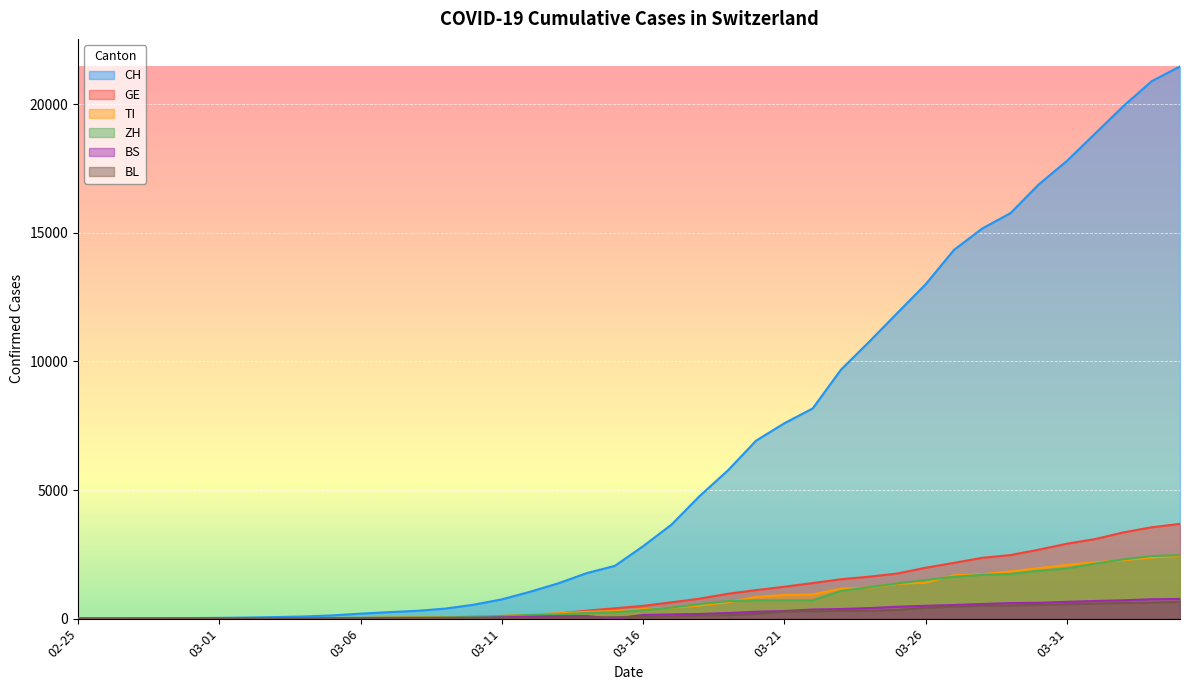

Does the chart display data point markers on the line(s)?

No